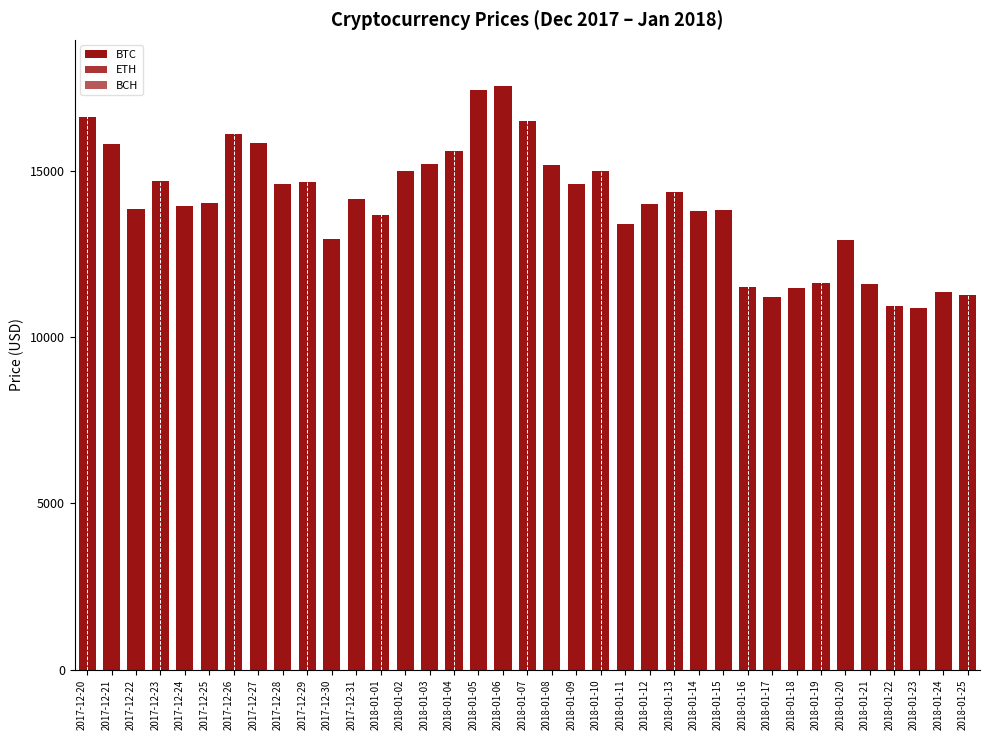

What is the spread (max minus min) of values at 2017-12-22?

13156.9